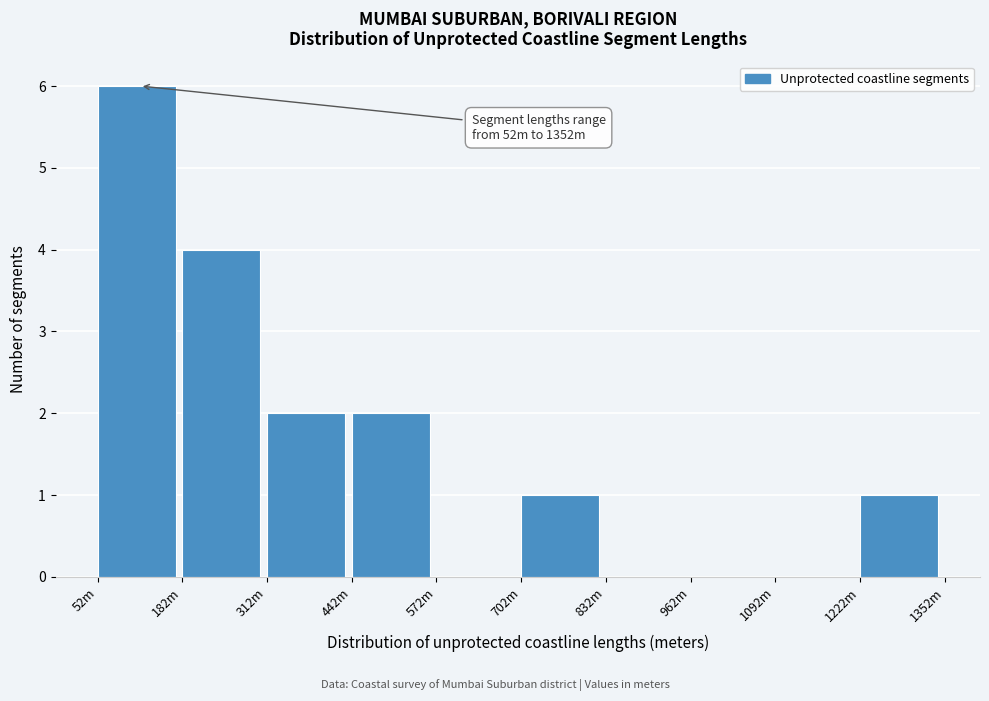

Reading right to left, list all the values displayed in this chart.

1222m=1	1092m=0	962m=0	832m=0	702m=1	572m=0	442m=2	312m=2	182m=4	52m=6